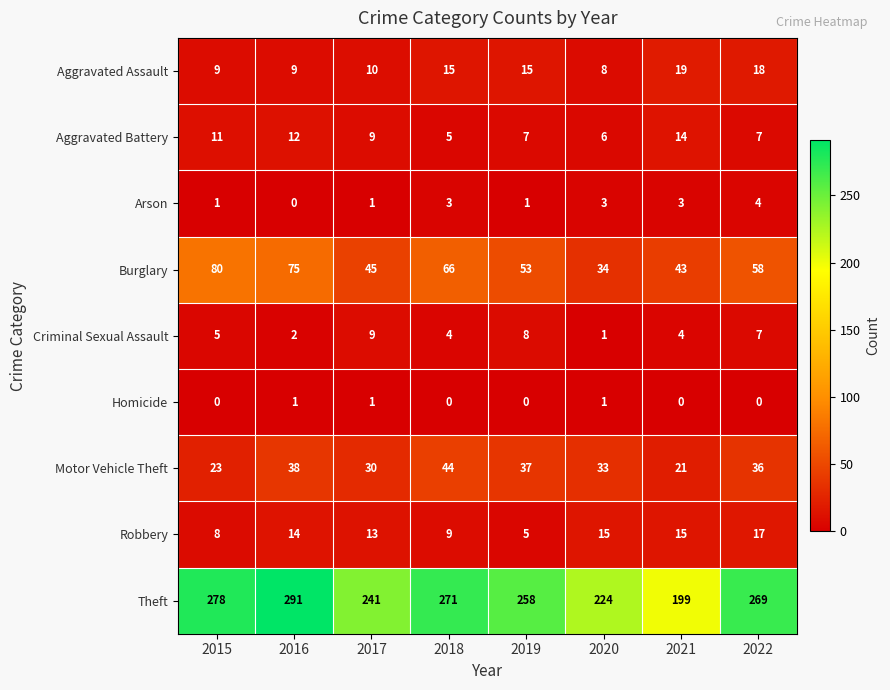

What is the difference between the maximum and minimum values in the Aggravated Battery series?

9